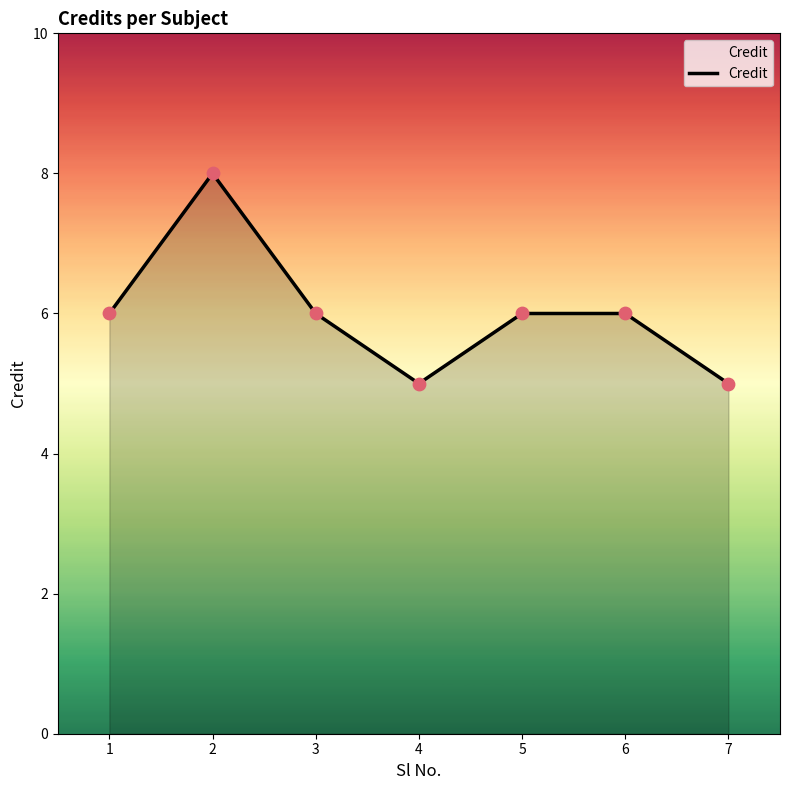

What is the ratio of the value at 5 to the value at 6?

1.0